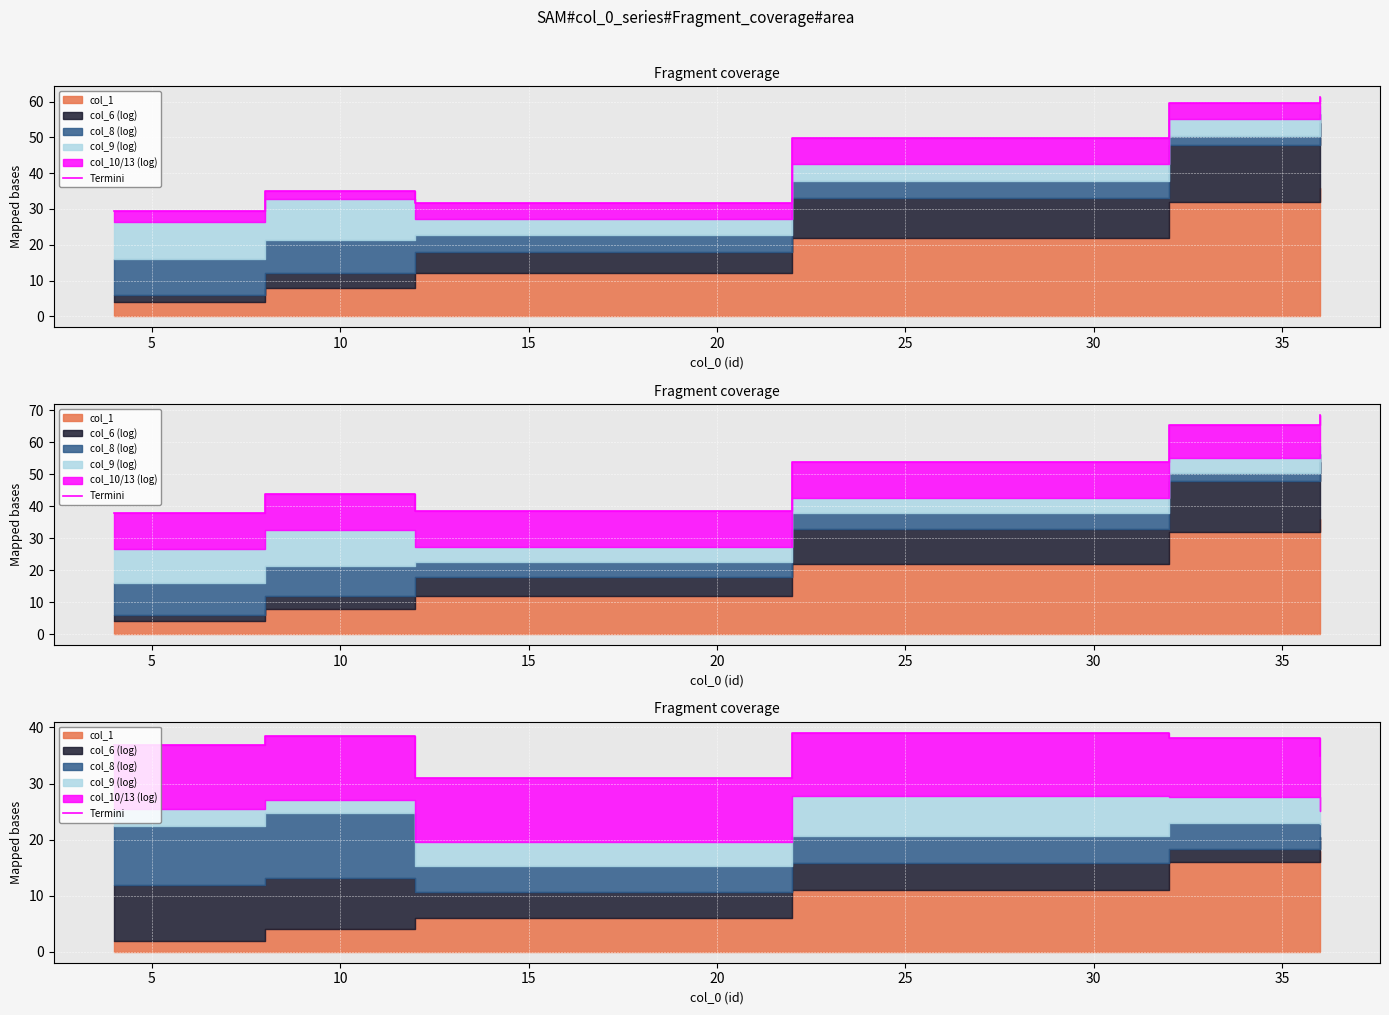

Reading left to right, list all the values displayed in this chart.

36.9	38.4	30.9	39.1	39.1	38.1	35.0